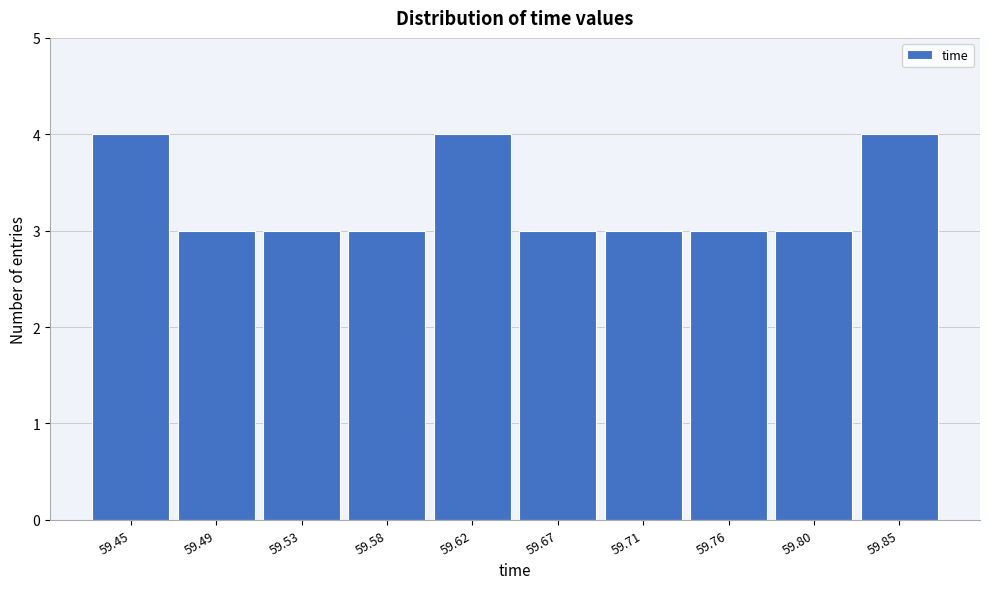

Reading left to right, what are all the values shown in this chart?

59.45=4	59.49=3	59.53=3	59.58=3	59.62=4	59.67=3	59.71=3	59.76=3	59.80=3	59.85=4